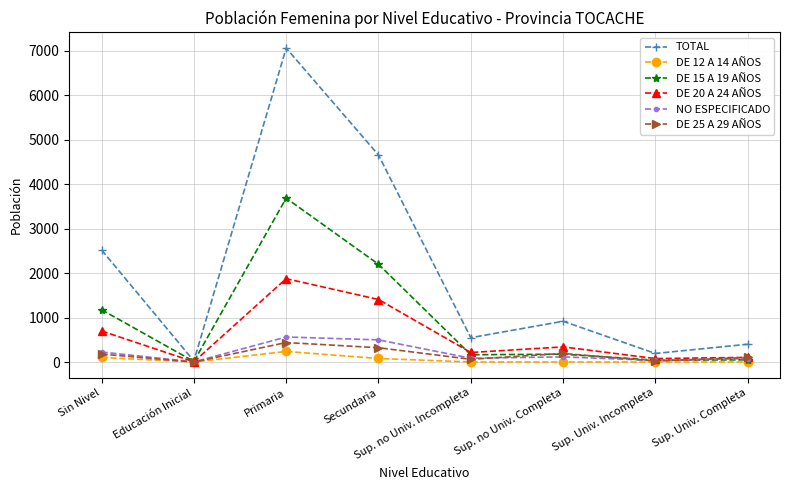

What is the difference between the DE 15 A 19 AÑOS values at Sin Nivel and Primaria?

2510